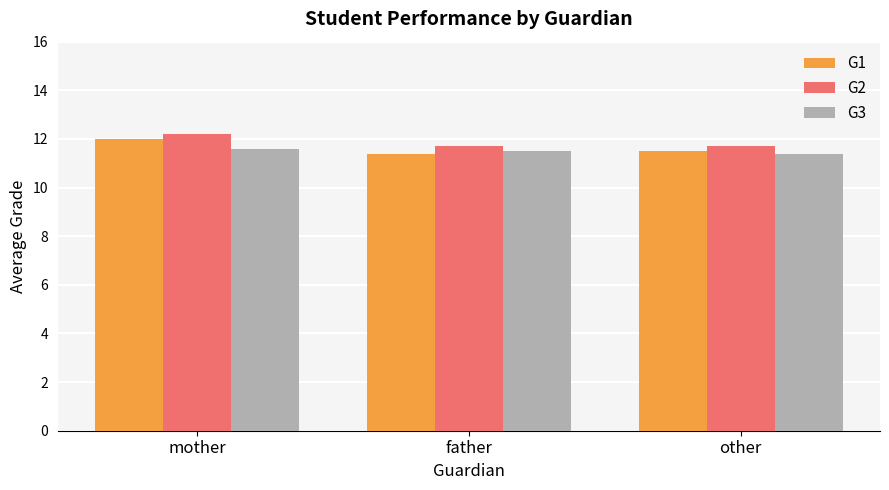

List the series in order of their overall mean, lowest first.

G3, G1, G2